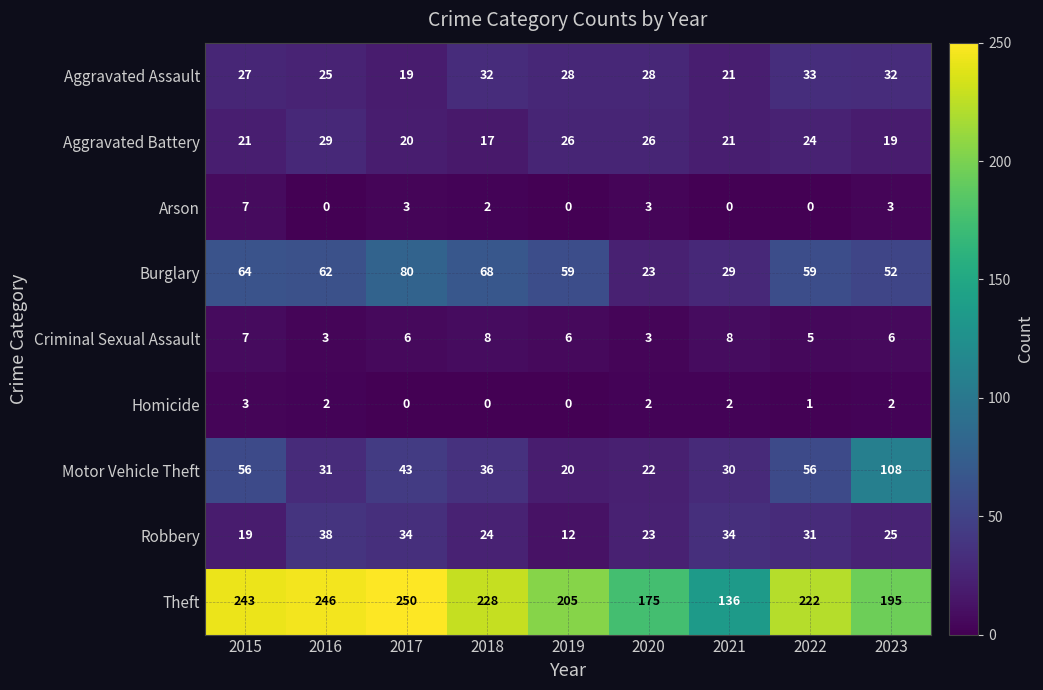

At which category does the chart reach its peak across all series?

2017